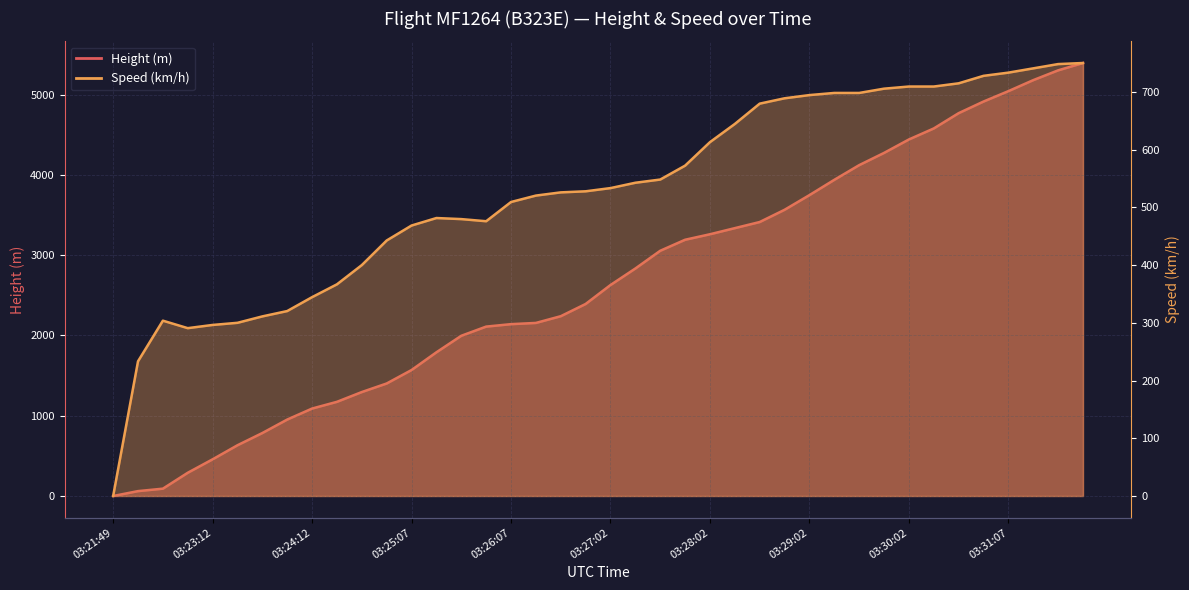

Is it true that Height equals 4984.1 at 03:28:02?

False